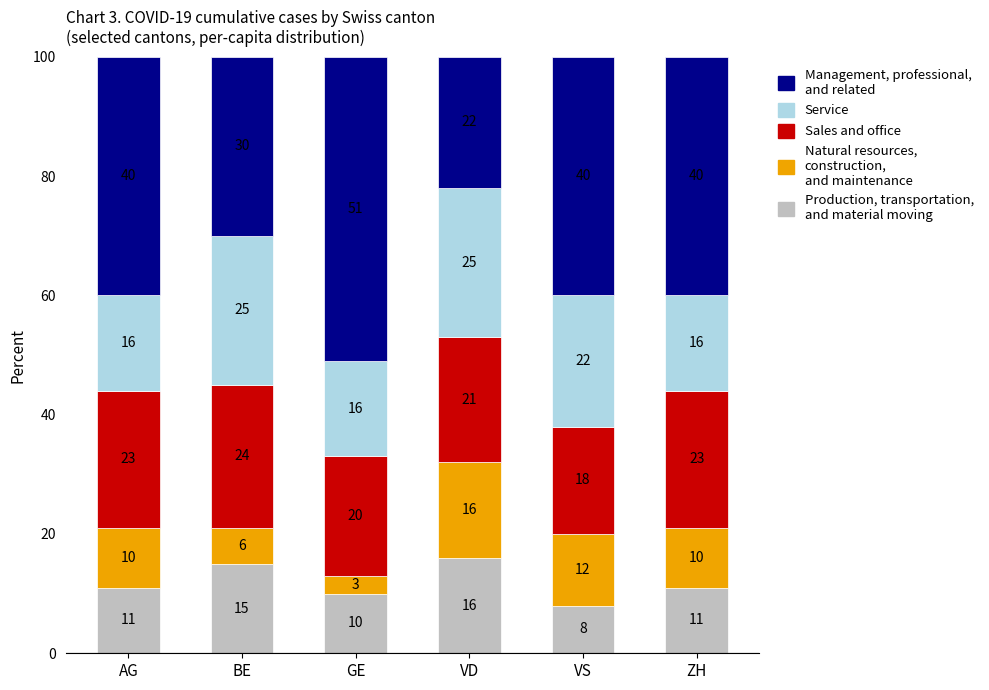

What is the total value across all series at ZH?

100